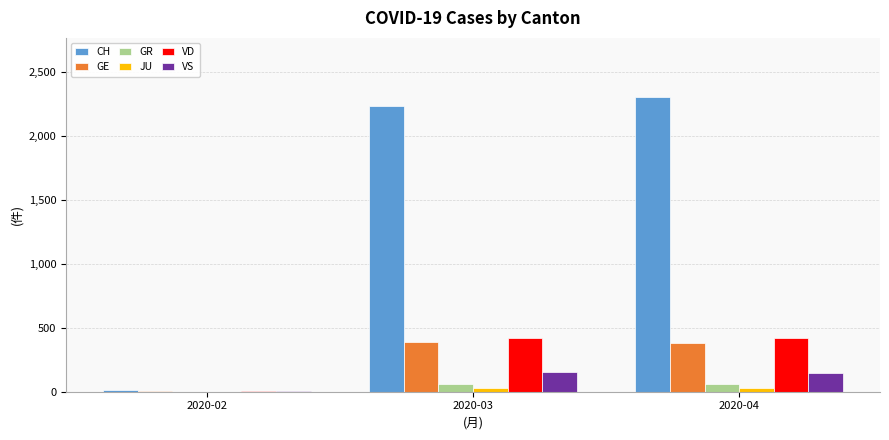

Between 2020-02 and 2020-03, which series saw the biggest shift?

CH